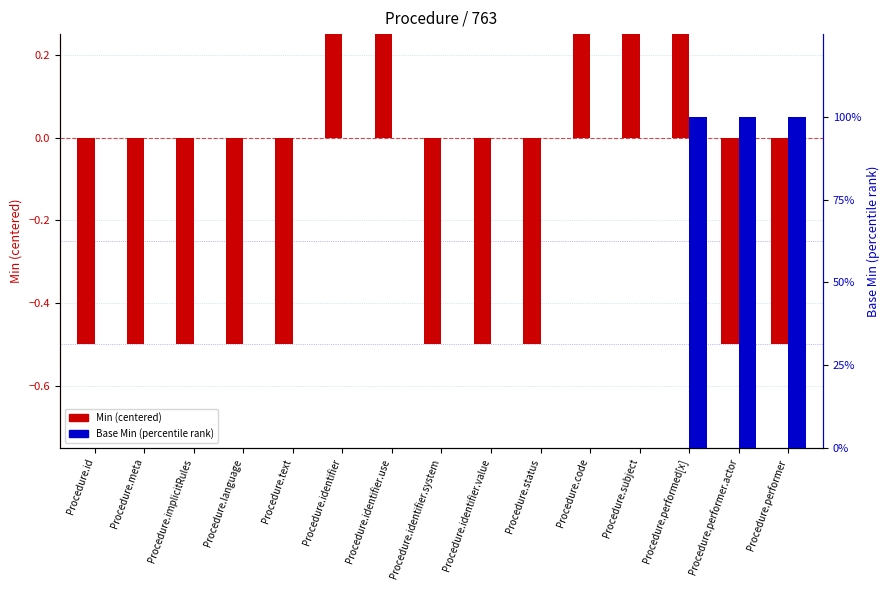

What is the difference between the maximum and minimum values in the Base Min (percentile) series?

100.0